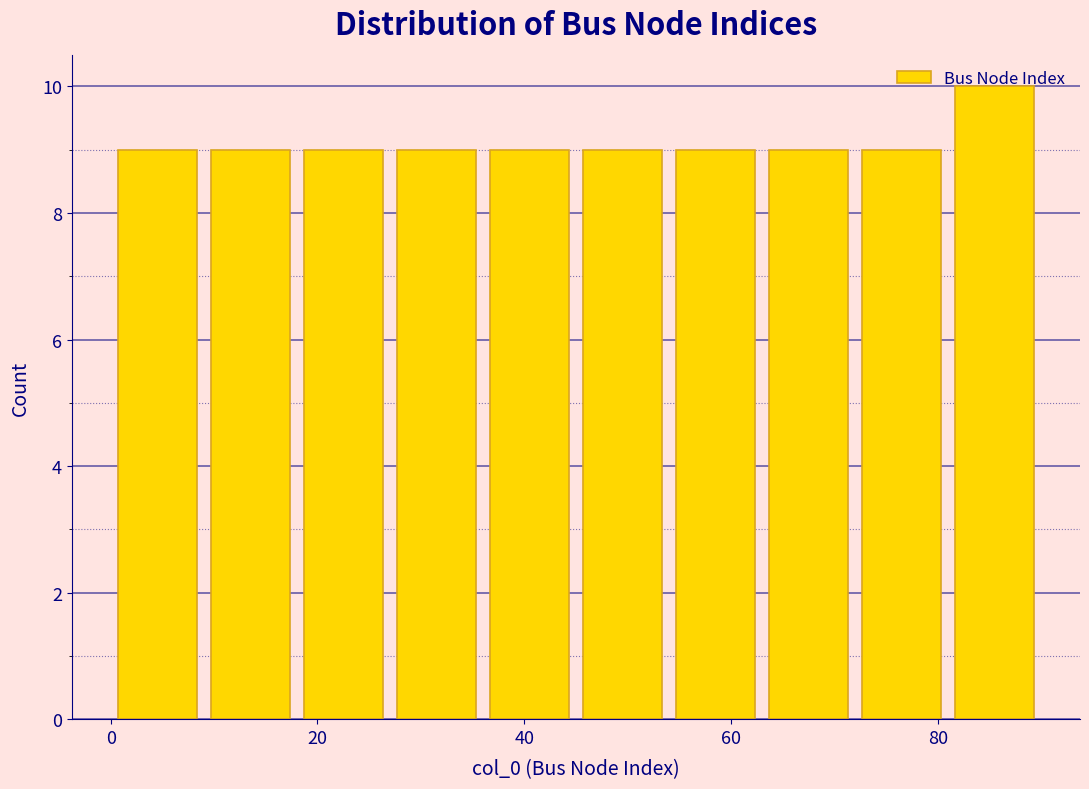

Reading left to right, transcribe this chart: for each bar, give the range it covers on the x-axis and its height. Neither the bar edges nor the heights are printed on the chart, so give them approximately, as read against the axes.

0 to 9: 9
9 to 18: 9
18 to 27: 9
27 to 36: 9
36 to 45: 9
45 to 54: 9
54 to 63: 9
63 to 72: 9
72 to 81: 9
81 to 90: 10